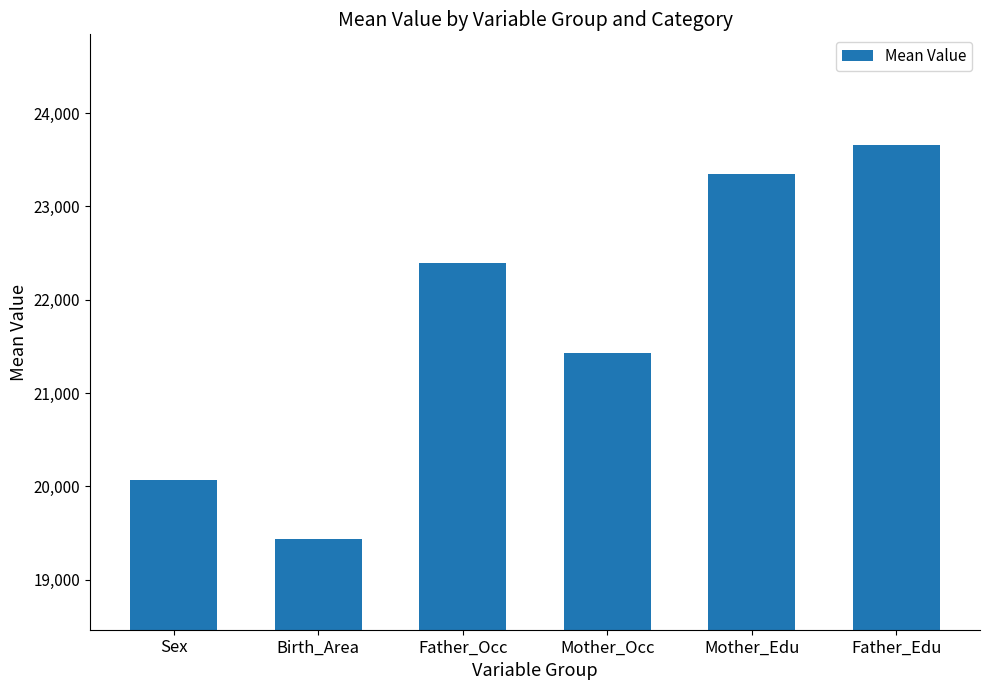

Reading left to right, extract all data points from this chart.

Sex=20072.6	Birth_Area=19434.4	Father_Occ=22395.1	Mother_Occ=21432.8	Mother_Edu=23351.9	Father_Edu=23661.8